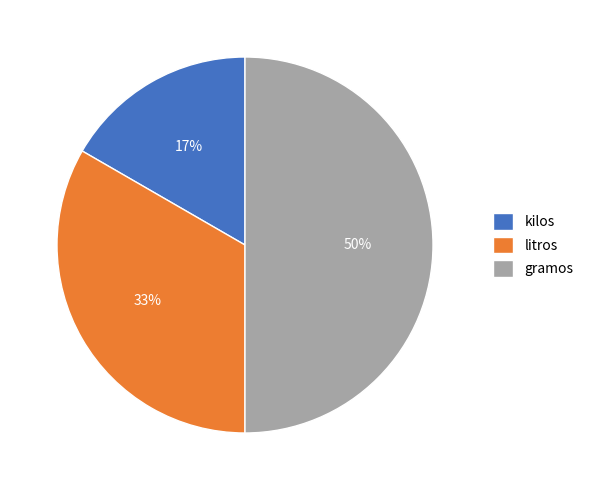

Which category has the biggest portion of the pie?

gramos